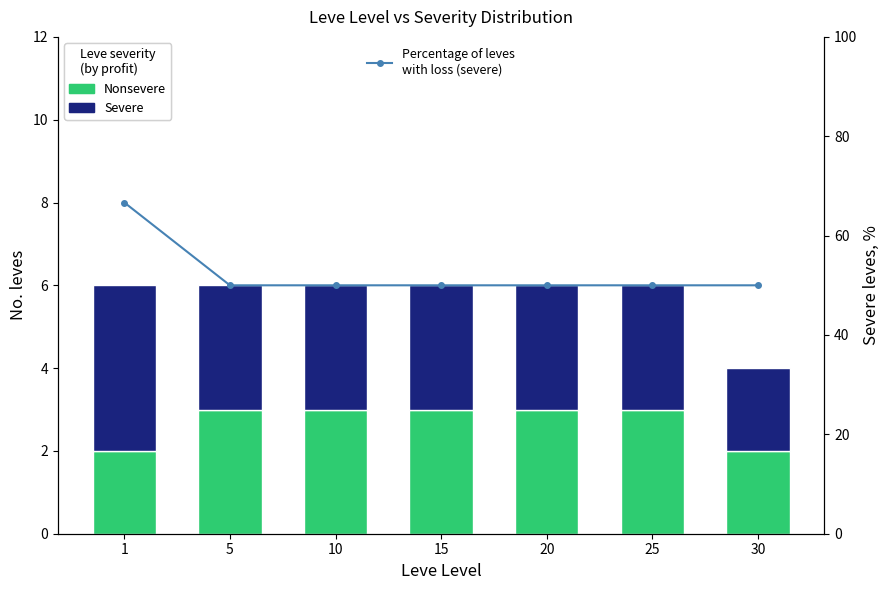

What is the average value of the Percentage of leves
with loss (severe) series?

52.4